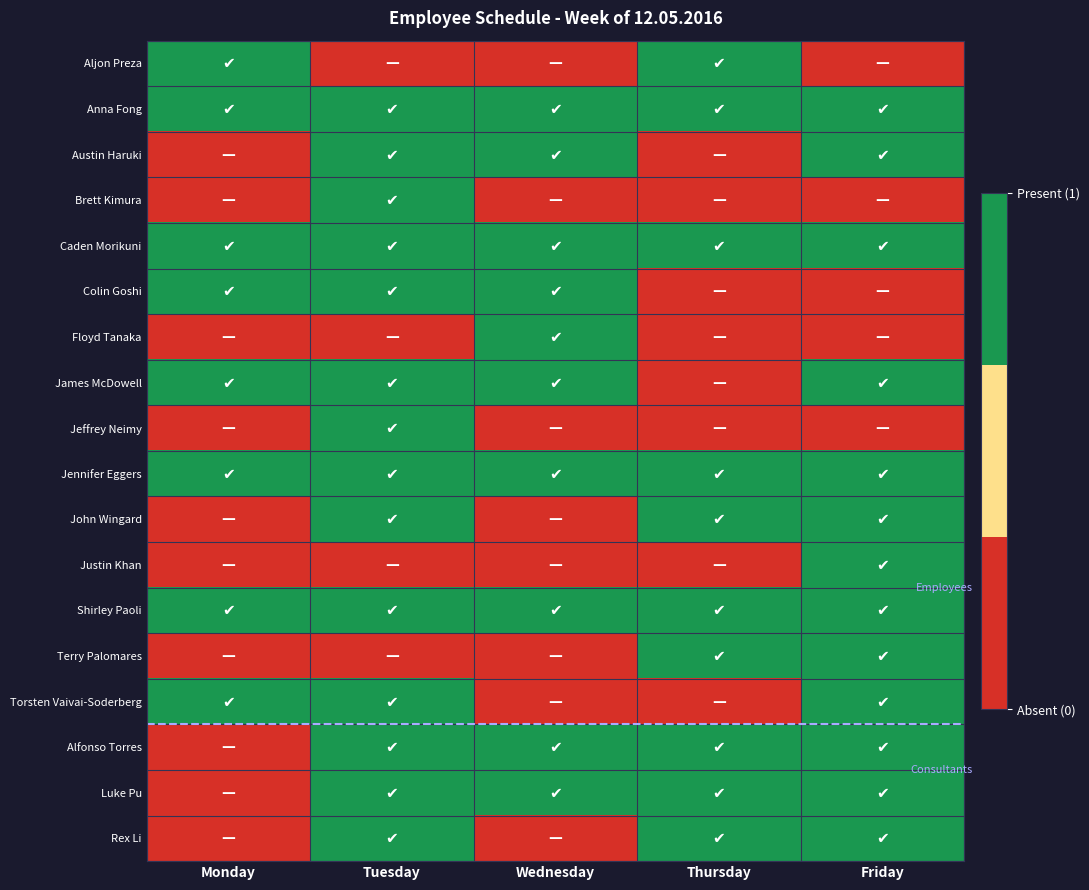

Which category has the highest value across all series?

Monday